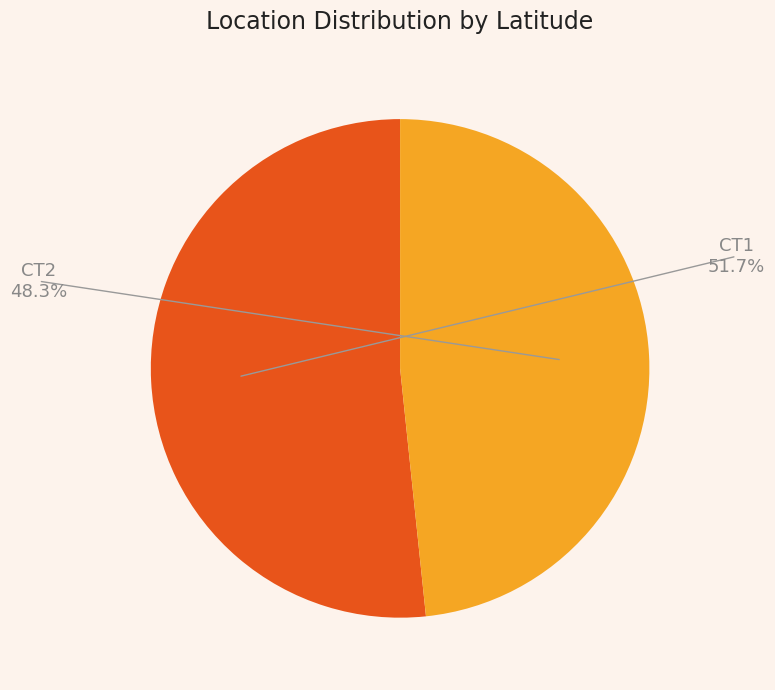

Which slice is the smallest?

CT2